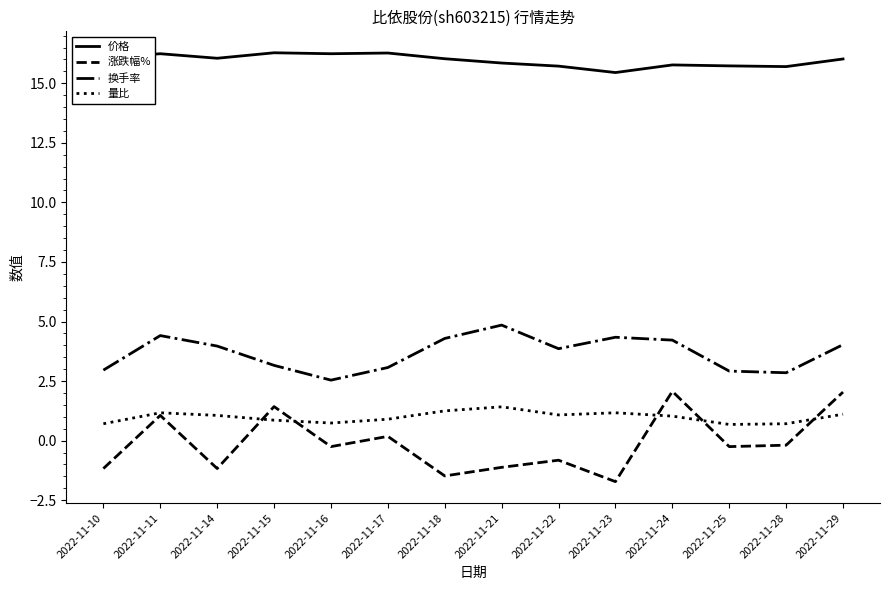

What is the smallest value displayed?

-1.7